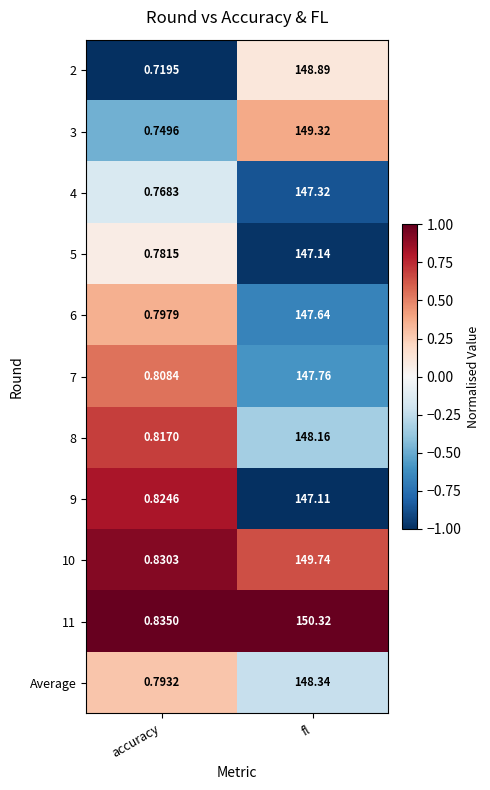

At which category is the sum across all series the highest?

fl